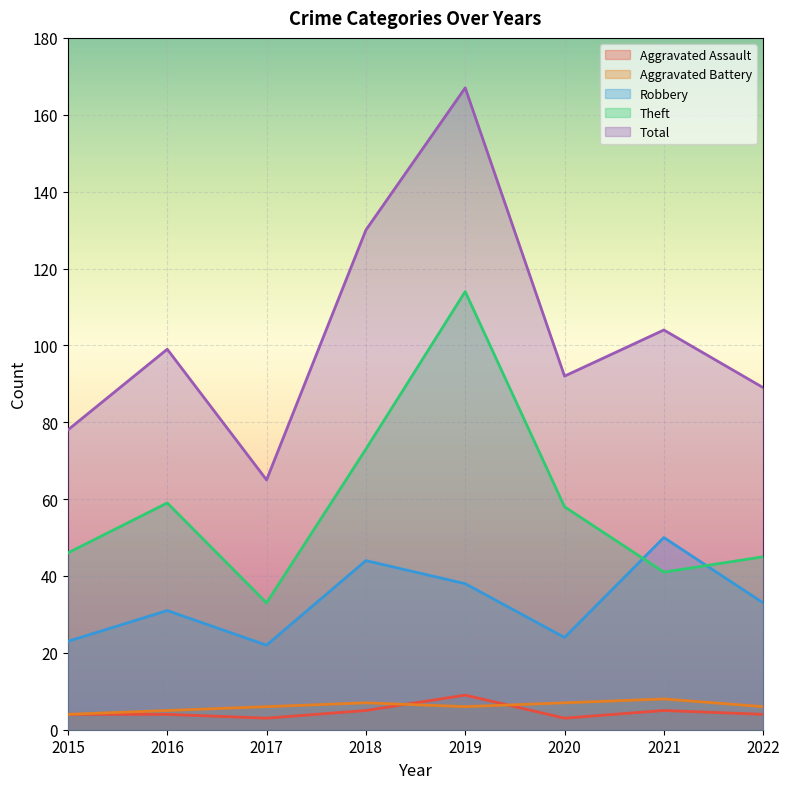

Reading right to left, list all the values displayed in this chart.

Aggravated Assault: 4	5	3	9	5	3	4	4
Aggravated Battery: 6	8	7	6	7	6	5	4
Robbery: 33	50	24	38	44	22	31	23
Theft: 45	41	58	114	73	33	59	46
Total: 89	104	92	167	130	65	99	78